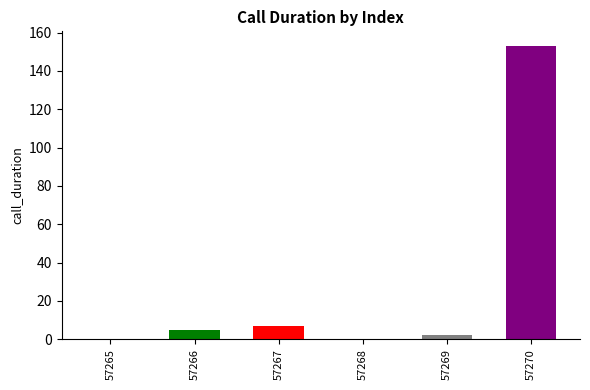

How many series are shown in this chart?

1